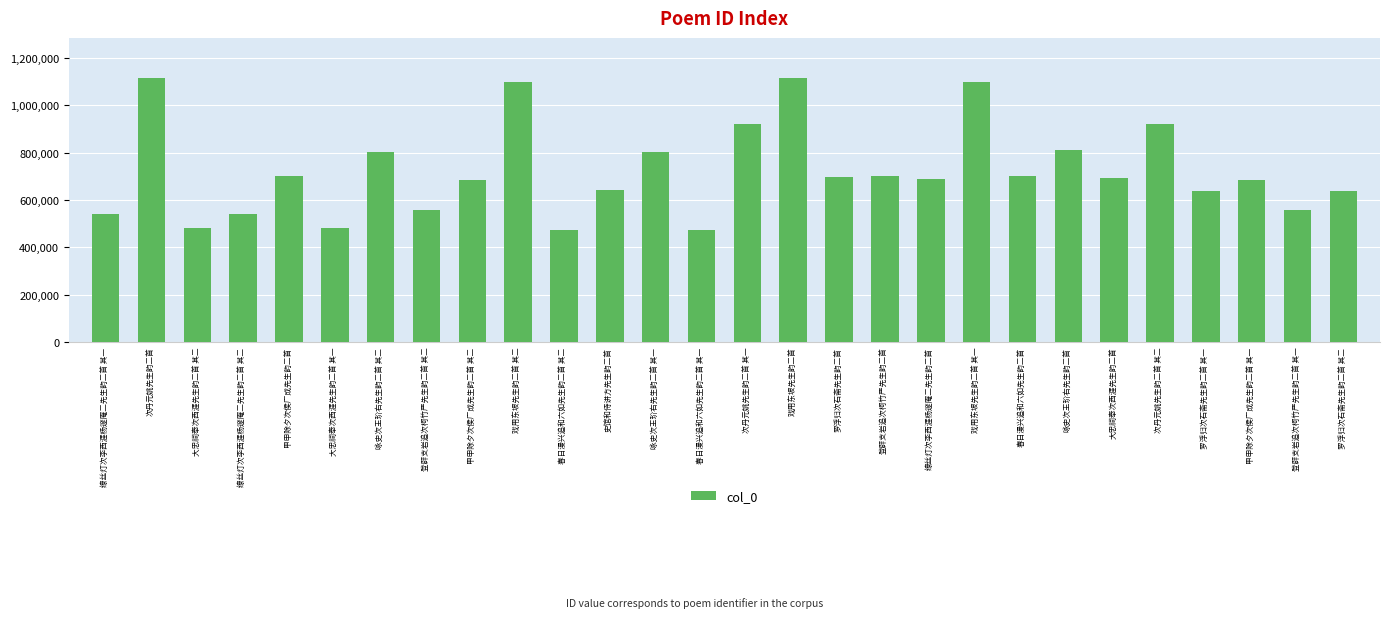

Are the bars grouped side by side (vs. stacked)?

No